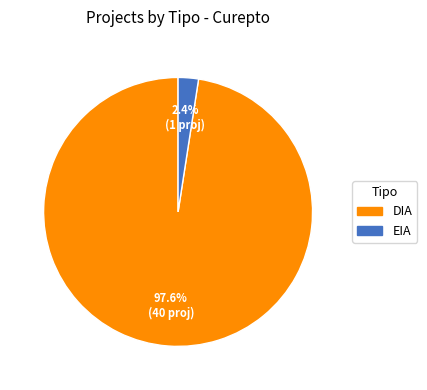

Is there any slice that represents more than half of the pie?

Yes